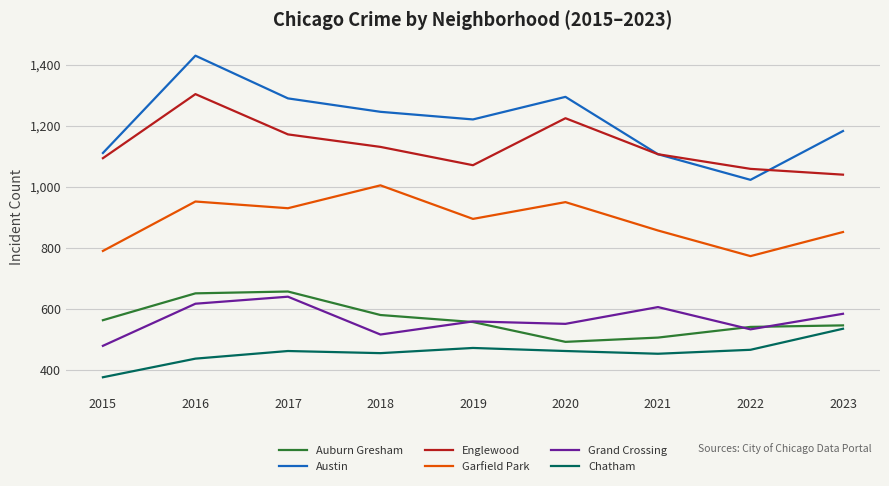

What is the total value across all series at 2018?

4927